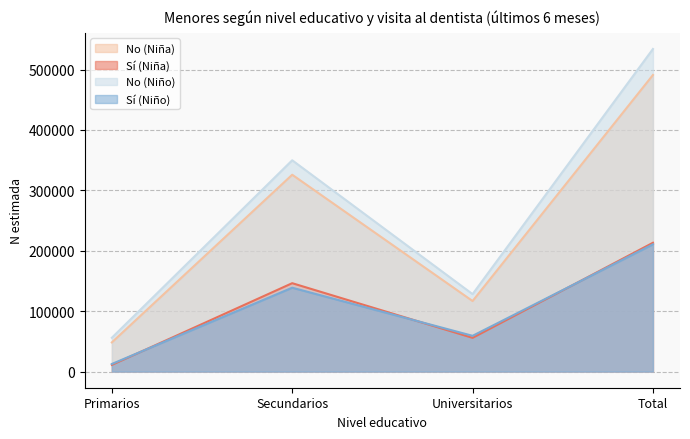

True or false: No (Niño) has a value of 56005 at Primarios.

True